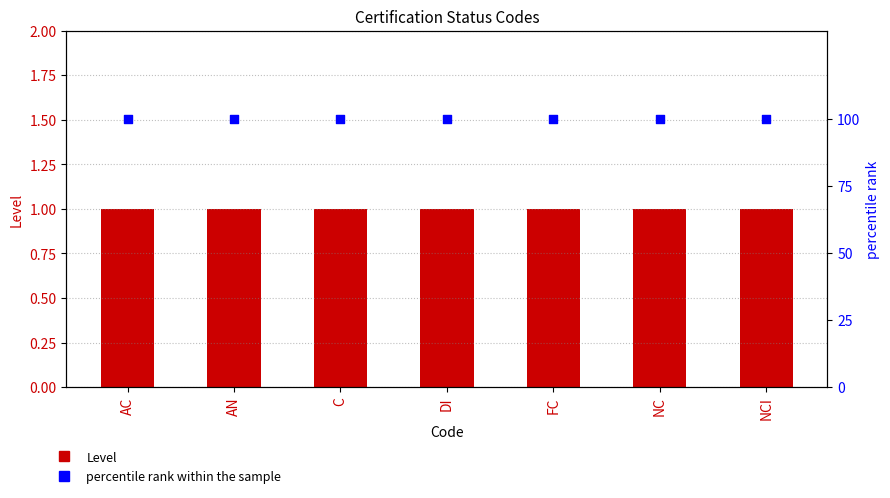

Which series has the largest total across all categories?

percentile rank within the sample